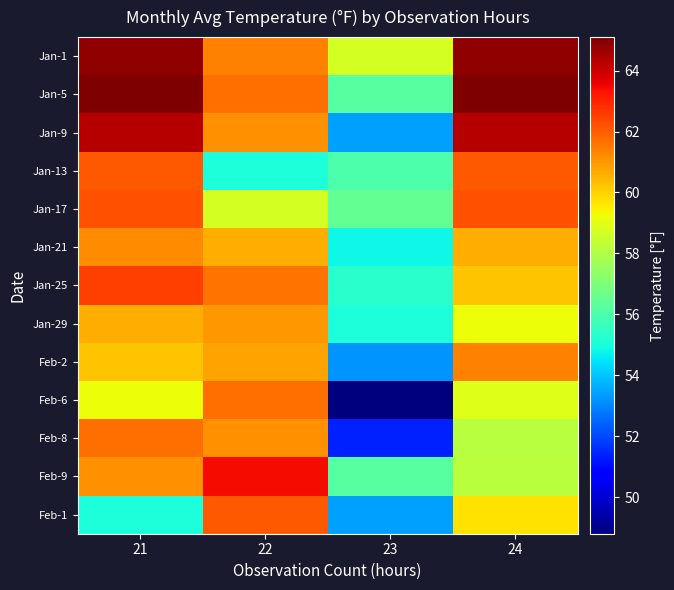

How many categories are shown in the chart?

4